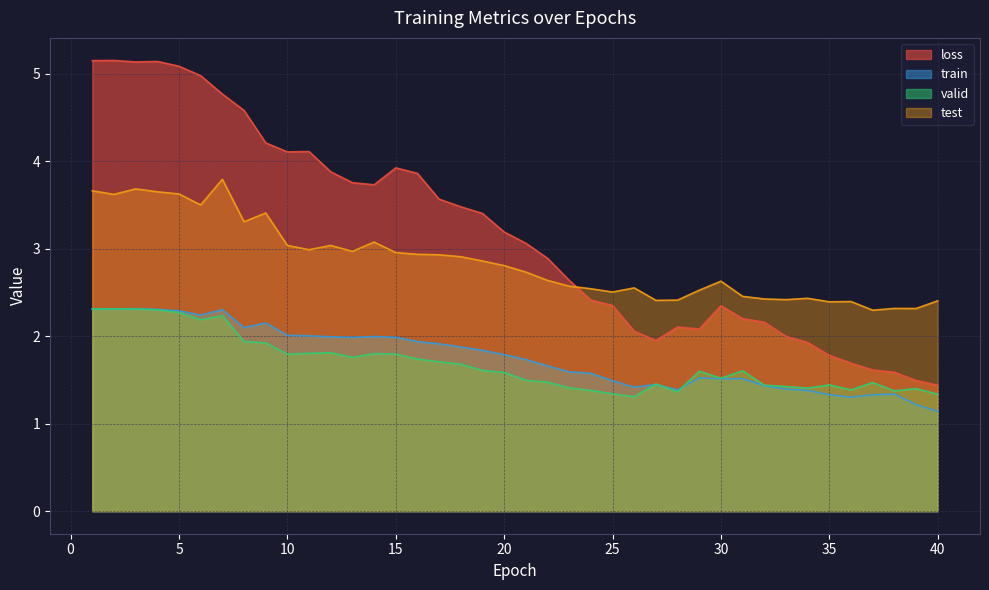

Reading left to right, list all the values displayed in this chart.

loss: 1=5.1	2=5.2	3=5.1	4=5.1	5=5.1	6=5.0	7=4.8	8=4.6	9=4.2	10=4.1	11=4.1	12=3.9	13=3.8	14=3.7	15=3.9	16=3.9	17=3.6	18=3.5	19=3.4	20=3.2	21=3.1	22=2.9	23=2.6	24=2.4	25=2.4	26=2.1	27=2.0	28=2.1	29=2.1	30=2.3	31=2.2	32=2.2	33=2.0	34=1.9	35=1.8	36=1.7	37=1.6	38=1.6	39=1.5	40=1.4
train: 1=2.3	2=2.3	3=2.3	4=2.3	5=2.3	6=2.2	7=2.3	8=2.1	9=2.2	10=2.0	11=2.0	12=2.0	13=2.0	14=2.0	15=2.0	16=1.9	17=1.9	18=1.9	19=1.8	20=1.8	21=1.7	22=1.7	23=1.6	24=1.6	25=1.5	26=1.4	27=1.4	28=1.4	29=1.5	30=1.5	31=1.5	32=1.4	33=1.4	34=1.4	35=1.3	36=1.3	37=1.3	38=1.3	39=1.2	40=1.1
valid: 1=2.3	2=2.3	3=2.3	4=2.3	5=2.3	6=2.2	7=2.2	8=1.9	9=1.9	10=1.8	11=1.8	12=1.8	13=1.8	14=1.8	15=1.8	16=1.7	17=1.7	18=1.7	19=1.6	20=1.6	21=1.5	22=1.5	23=1.4	24=1.4	25=1.3	26=1.3	27=1.5	28=1.4	29=1.6	30=1.5	31=1.6	32=1.4	33=1.4	34=1.4	35=1.4	36=1.4	37=1.5	38=1.4	39=1.4	40=1.3
test: 1=3.7	2=3.6	3=3.7	4=3.6	5=3.6	6=3.5	7=3.8	8=3.3	9=3.4	10=3.0	11=3.0	12=3.0	13=3.0	14=3.1	15=3.0	16=2.9	17=2.9	18=2.9	19=2.9	20=2.8	21=2.7	22=2.6	23=2.6	24=2.5	25=2.5	26=2.6	27=2.4	28=2.4	29=2.5	30=2.6	31=2.5	32=2.4	33=2.4	34=2.4	35=2.4	36=2.4	37=2.3	38=2.3	39=2.3	40=2.4